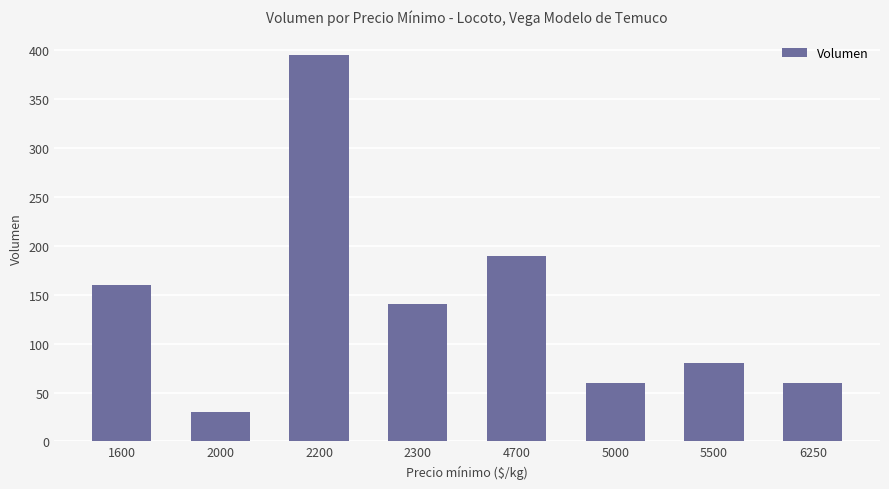

Which has a higher value, 5500 or 4700?

4700